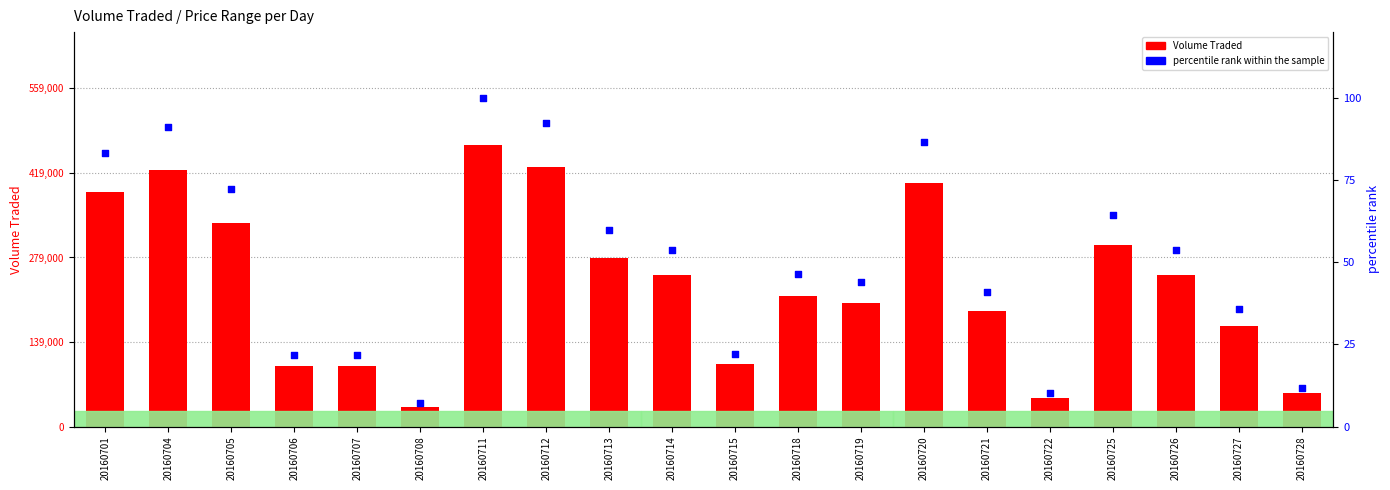

Which series has the largest total across all categories?

Volume Traded